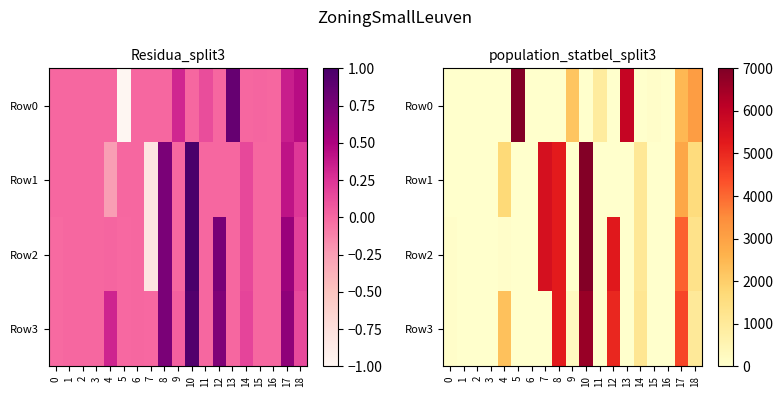

Which series changed the most between 6 and 17?

Row3